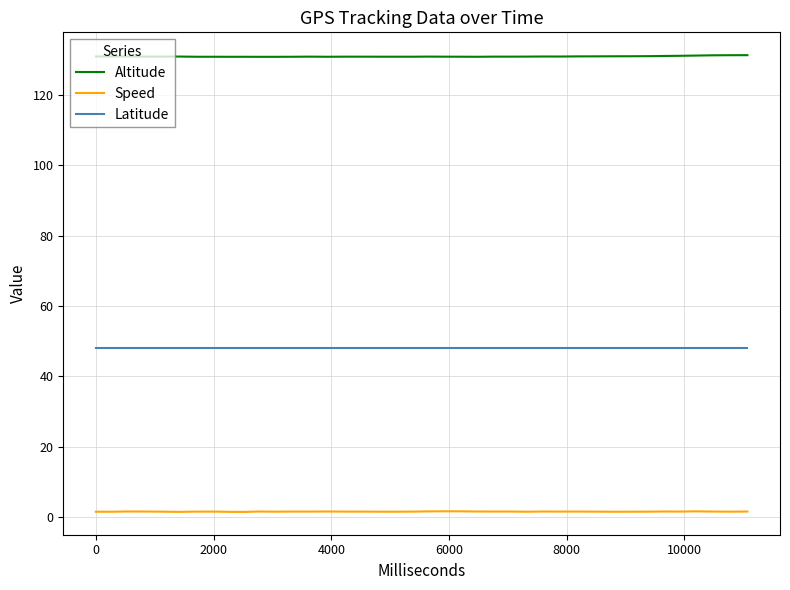

True or false: Latitude and Altitude intersect in this chart.

False